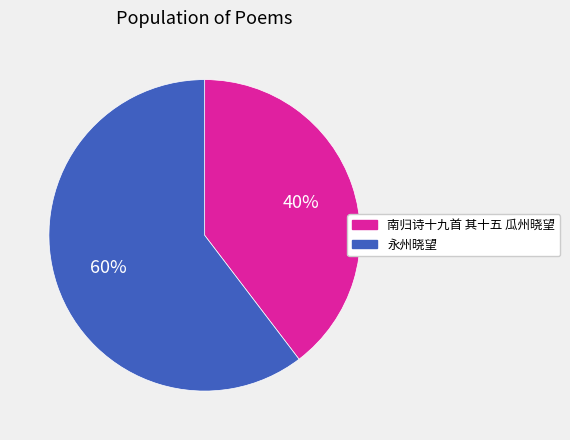

Rank the categories by value from lowest to highest.

南归诗十九首 其十五 瓜州晓望, 永州晓望